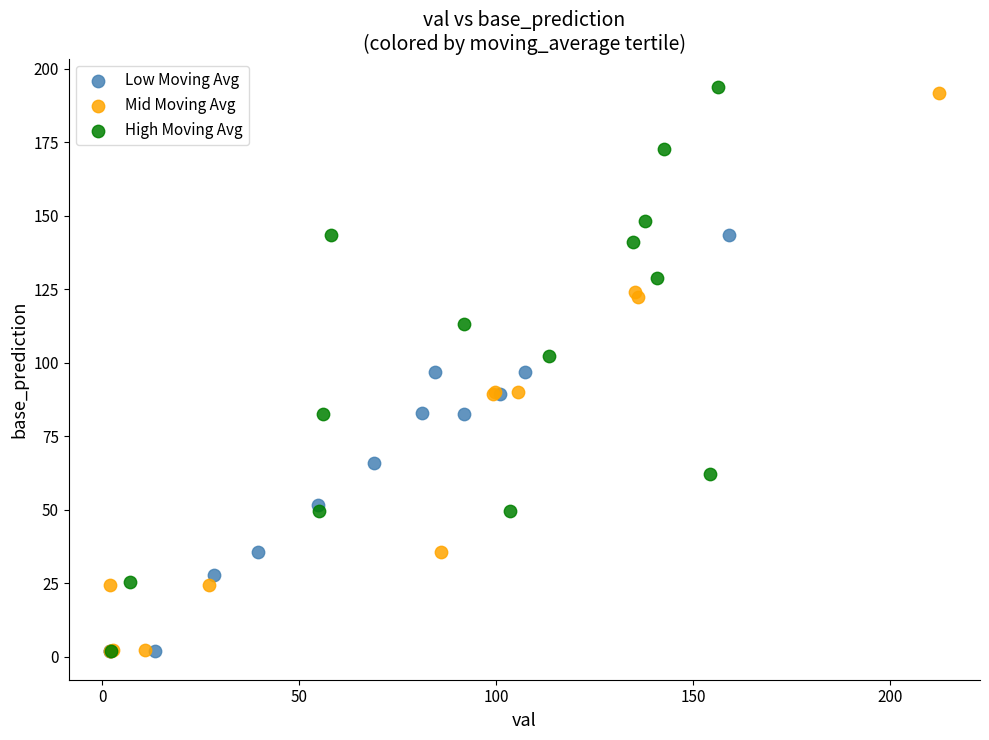

What are all the series names shown in the legend?

Low Moving Avg, Mid Moving Avg, High Moving Avg